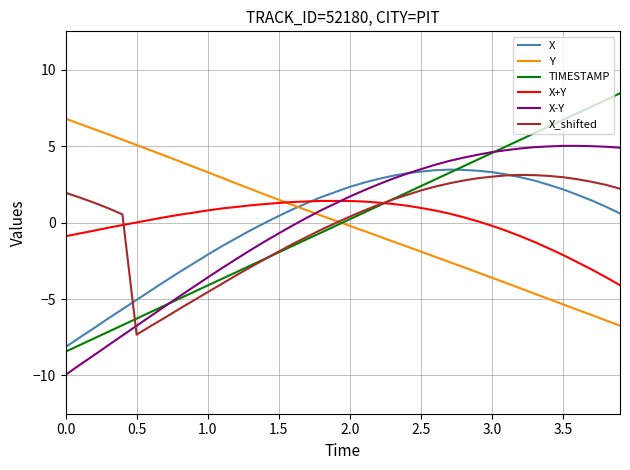

Which series ends up on top after the final intersection of Y and X?

X